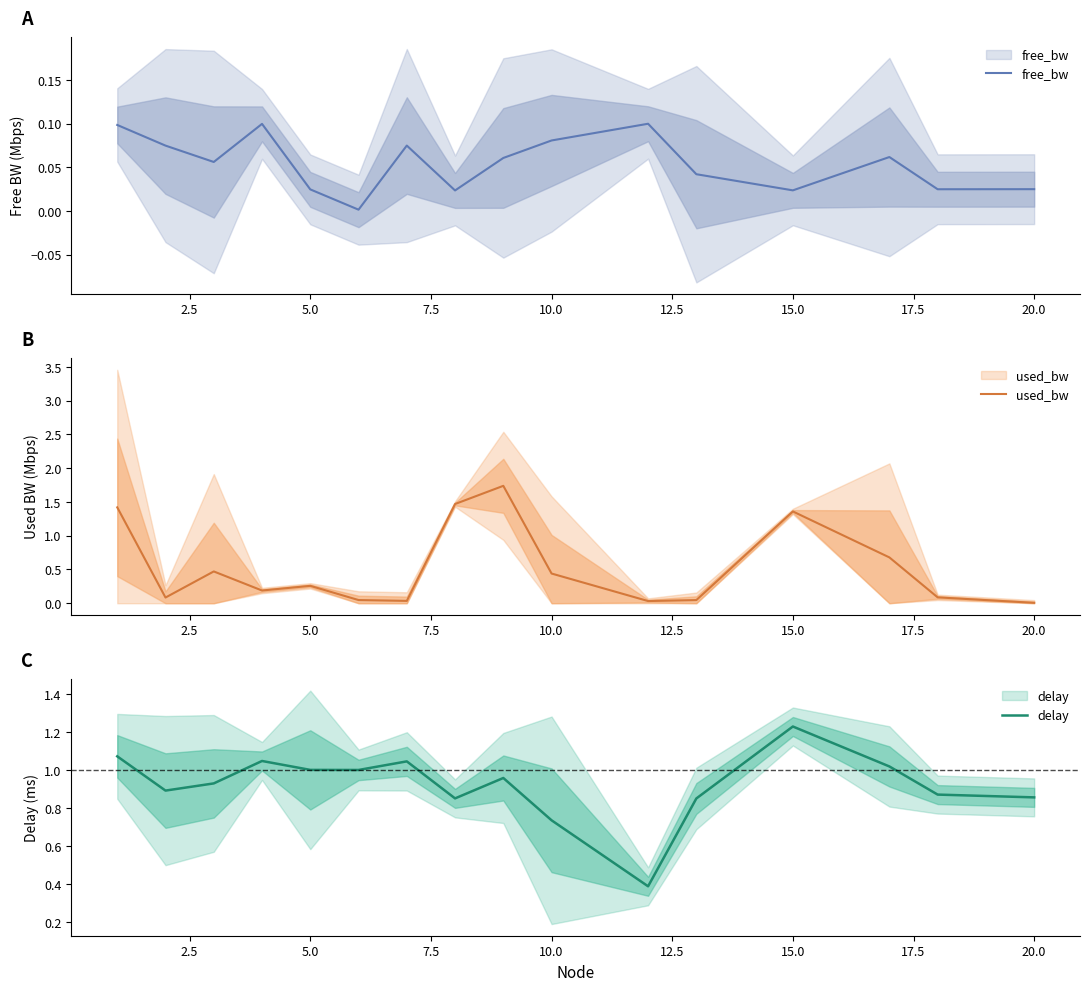

How many interior local peaks does the free_bw series have?

4